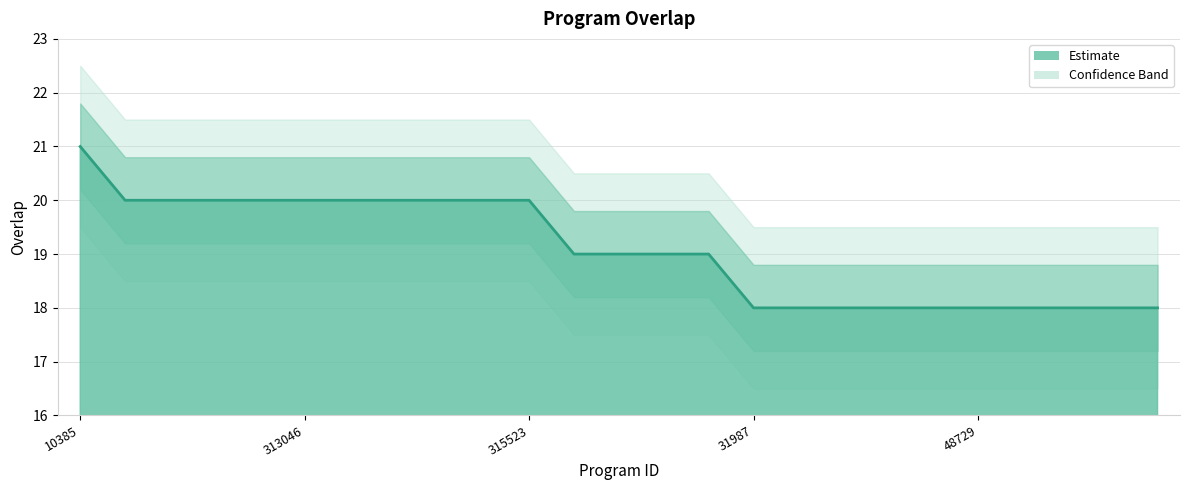

What is the difference between the maximum and minimum values?

3